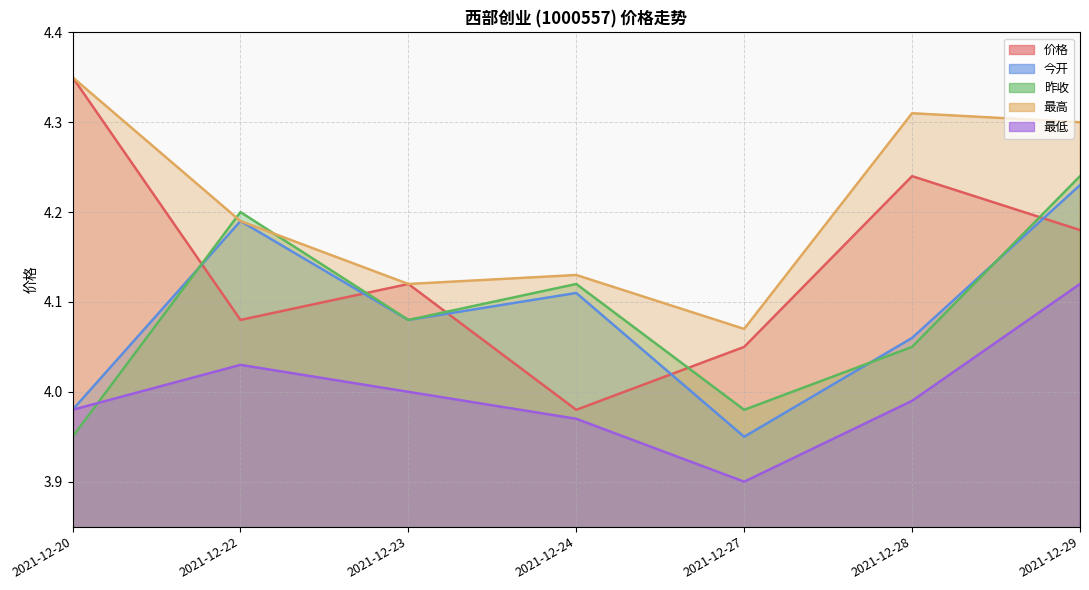

True or false: 最高 has a value of 6.8 at 2021-12-29.

False